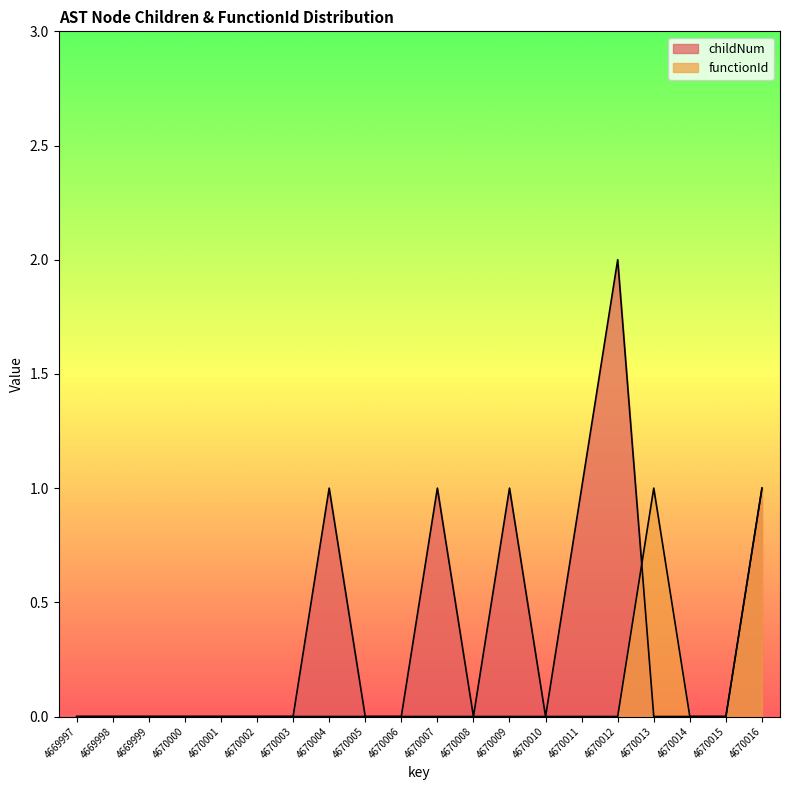

What are all the series names shown in the legend?

childNum, functionId